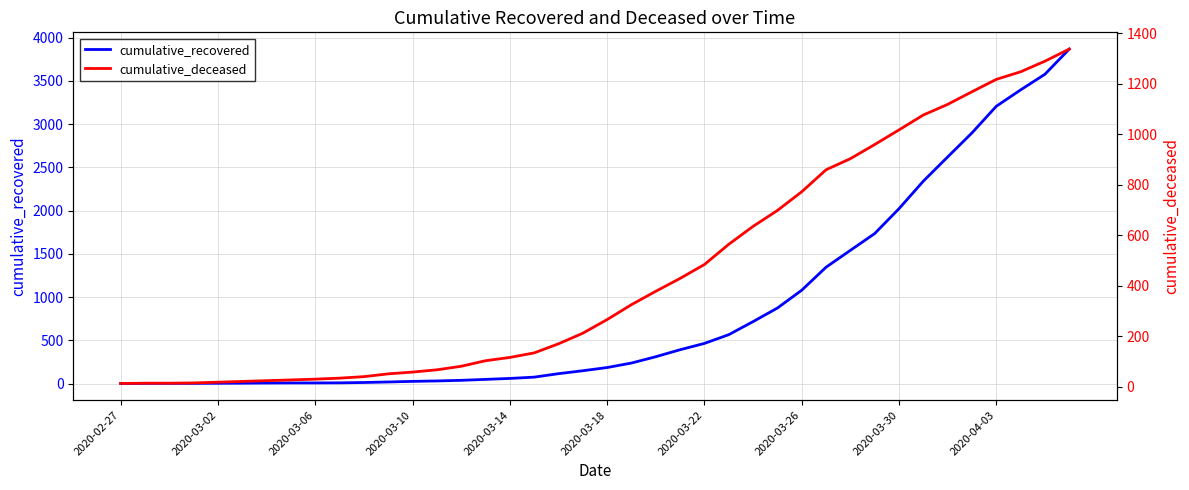

At which label is cumulative_recovered closest to 1935?

2020-03-30